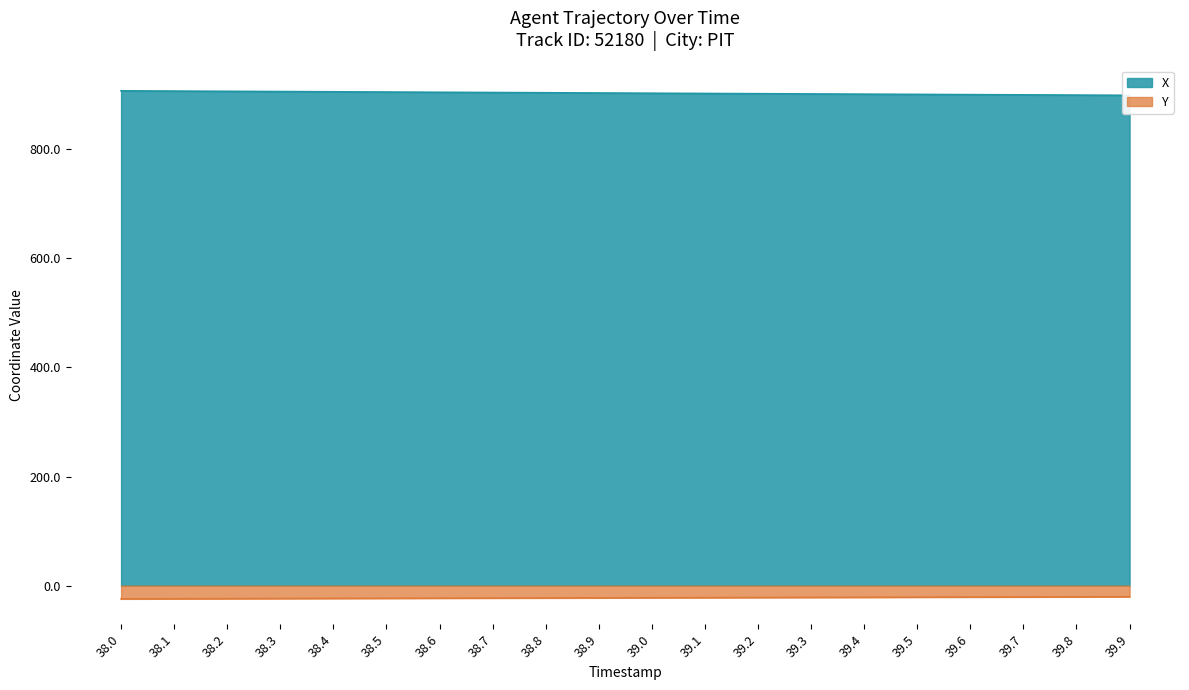

Which series changed the most between 38.1 and 39.7?

X